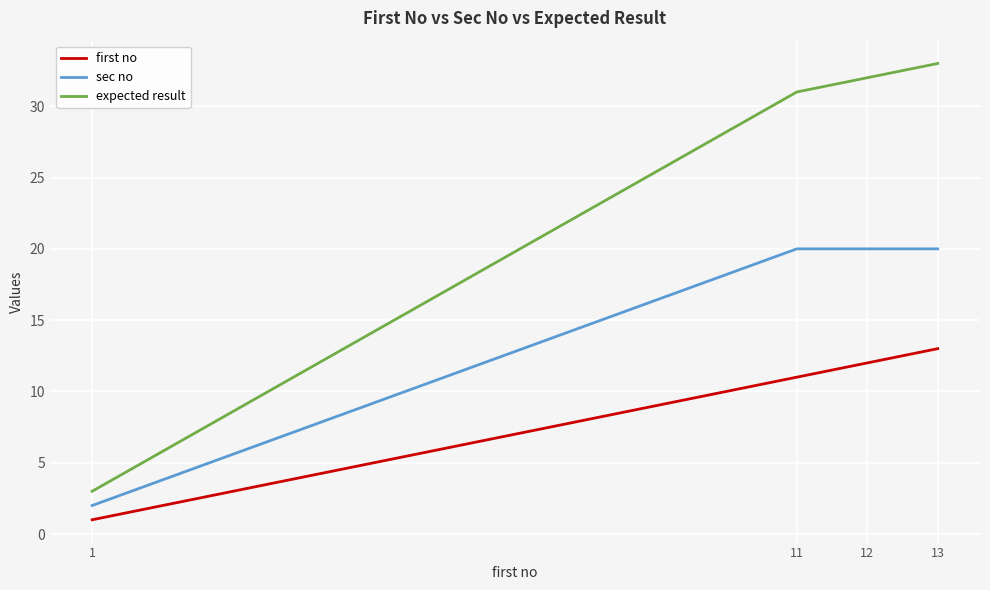

Where is first no nearest to the value 7?

11